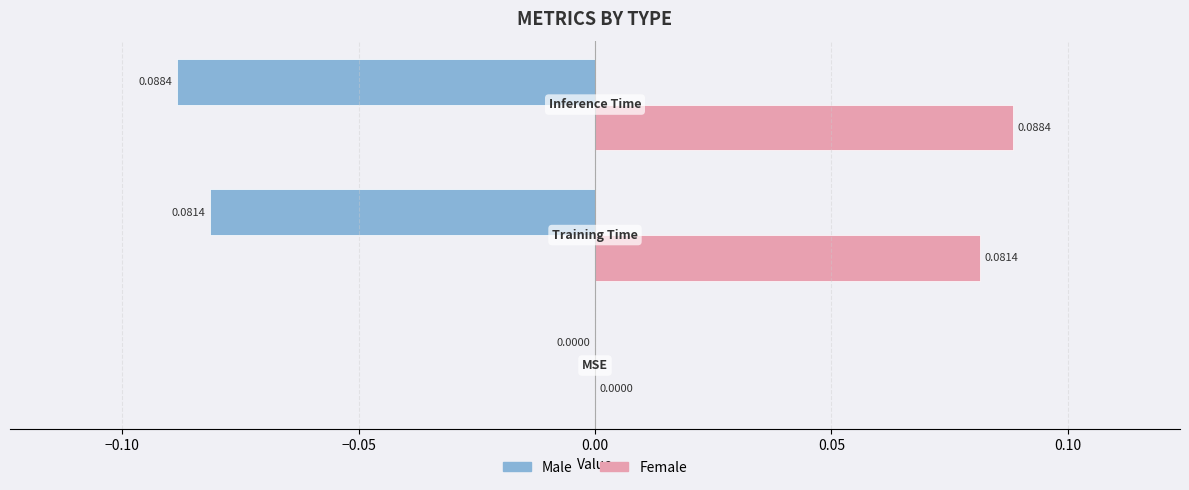

How many Male values are between 0 and 1?

1